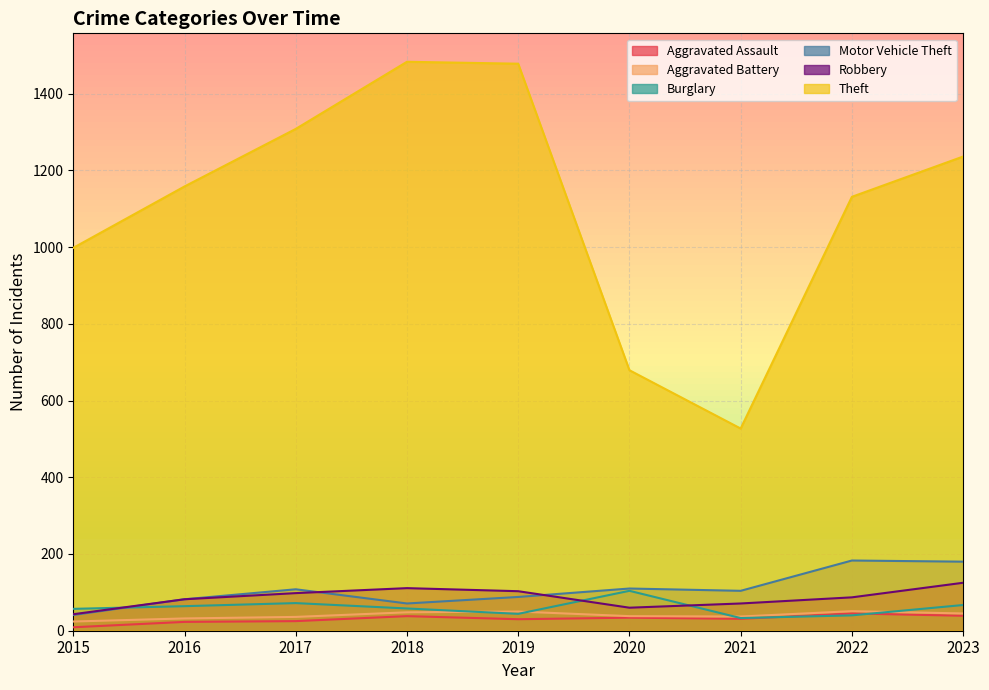

What is the highest value of the Robbery series?

125